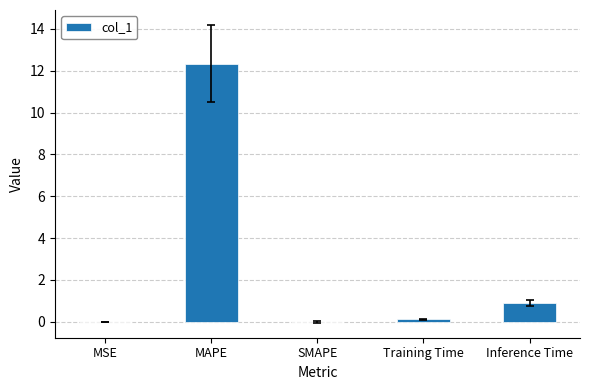

What is the sum of the values at SMAPE and Inference Time?

0.9